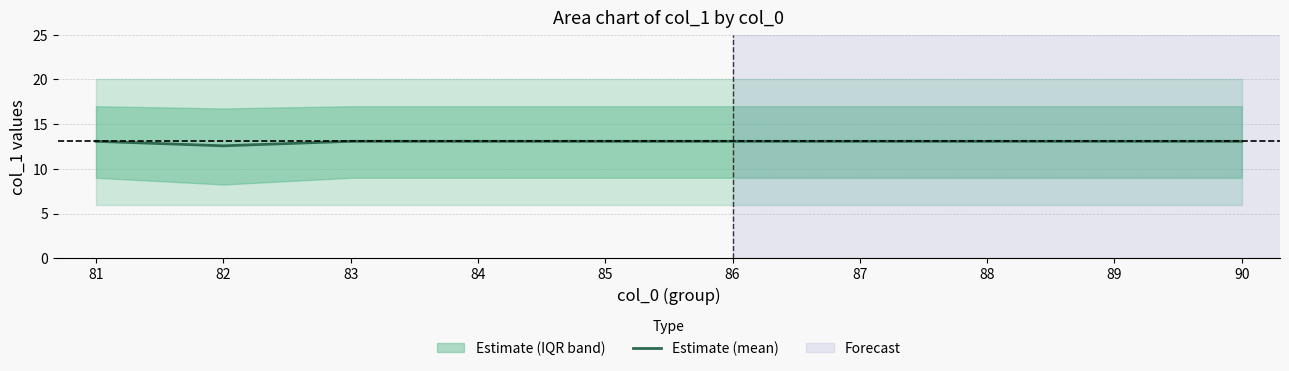

What is the difference between the second highest and minimum values?

0.5